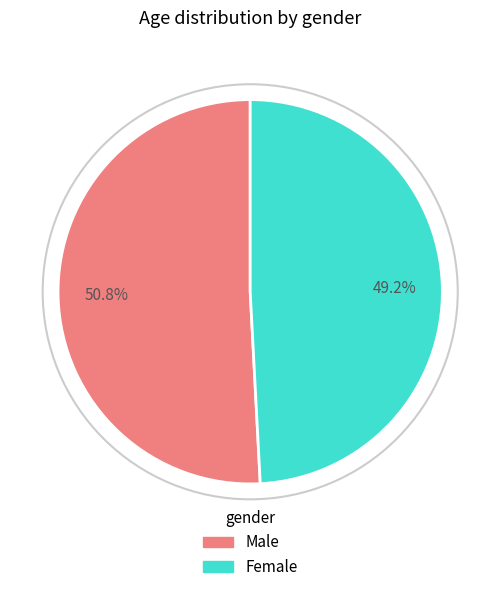

Is there a majority slice in this chart?

Yes